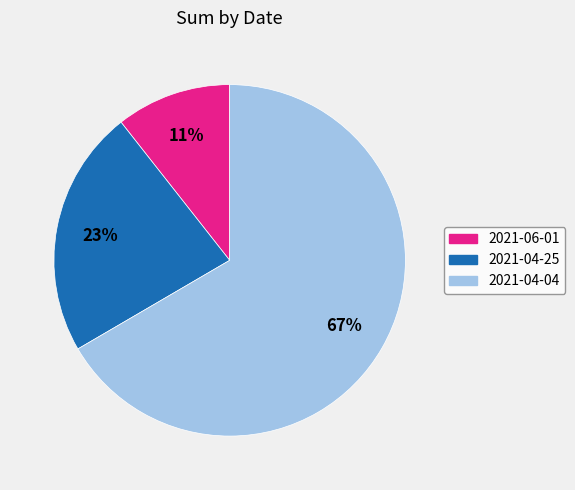

Is it true that 2021-06-01 is 20% of the pie?

False